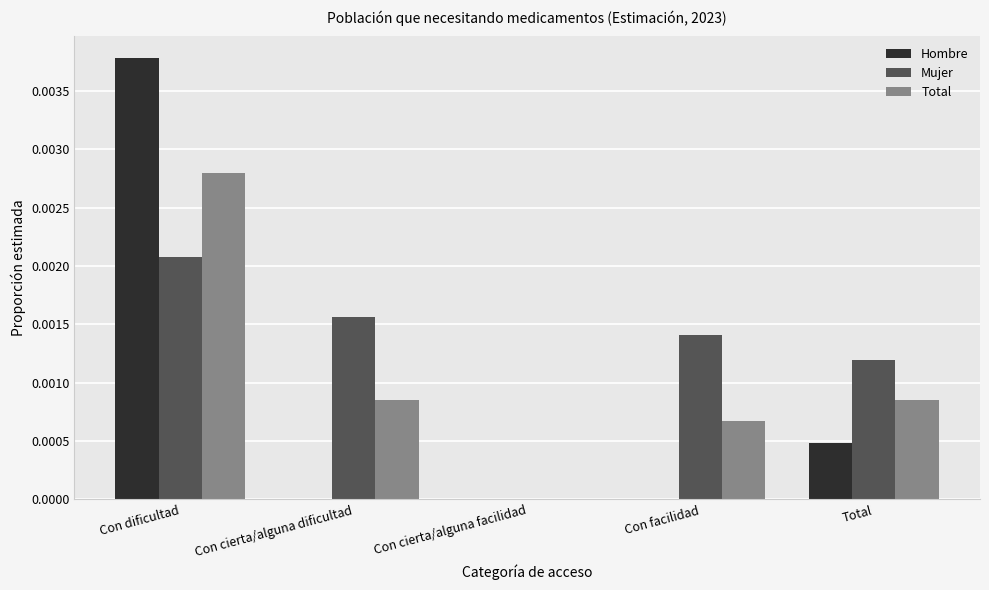

What are all the series names shown in the legend?

Hombre, Mujer, Total